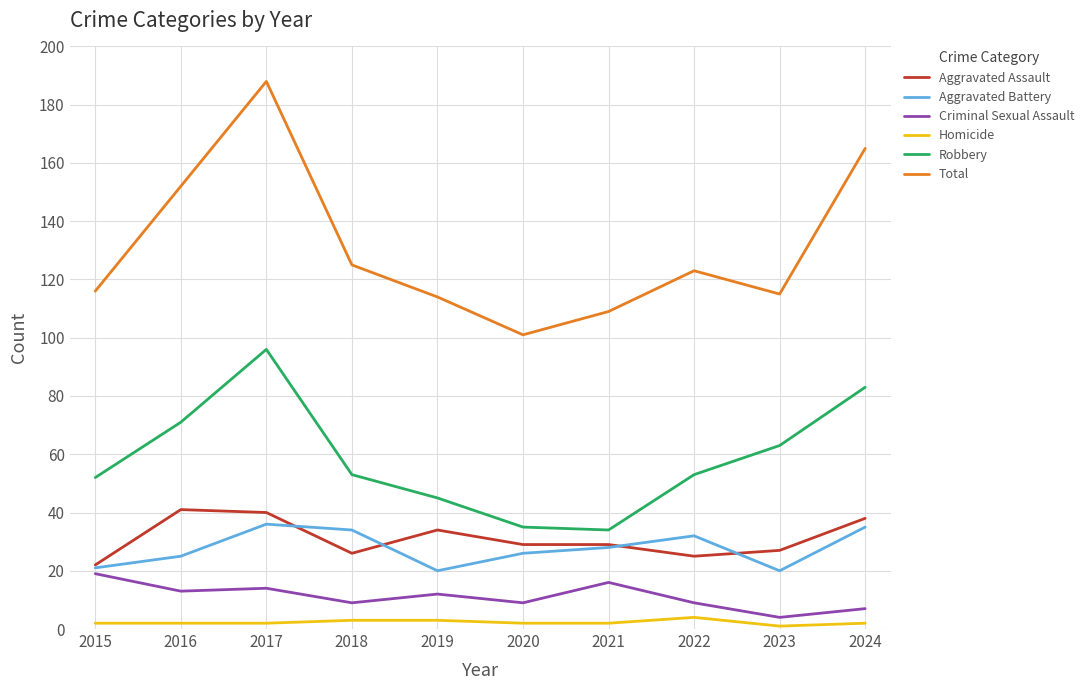

At which label does Total reach its minimum?

2020